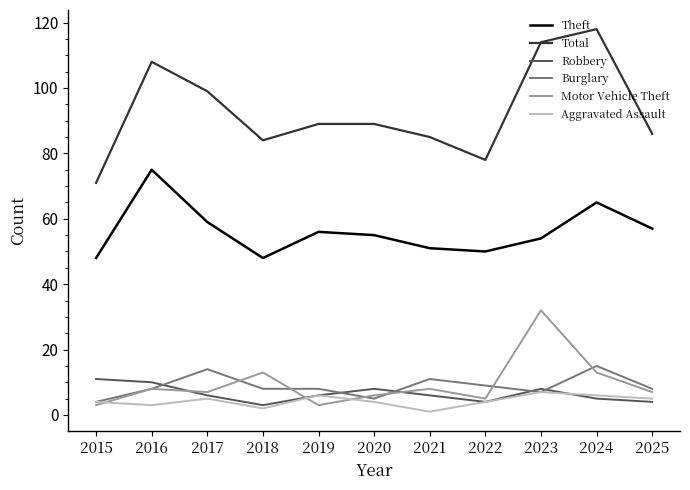

What is the approximate value of Aggravated Assault at 2023?

7